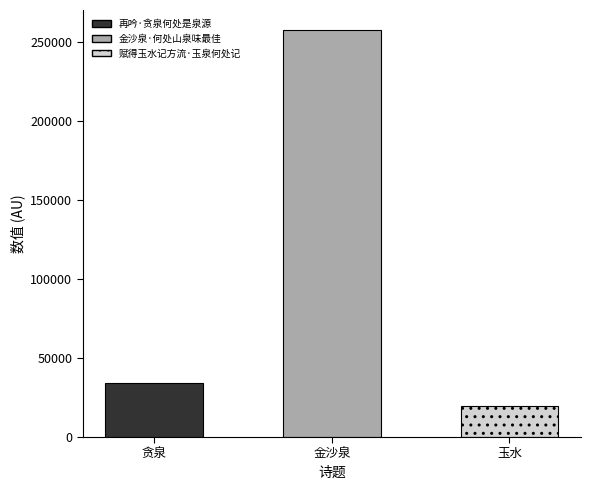

List the labels in order of value, largest first.

金沙泉·何处山泉味最佳, 再吟·贪泉何处是泉源, 赋得玉水记方流·玉泉何处记